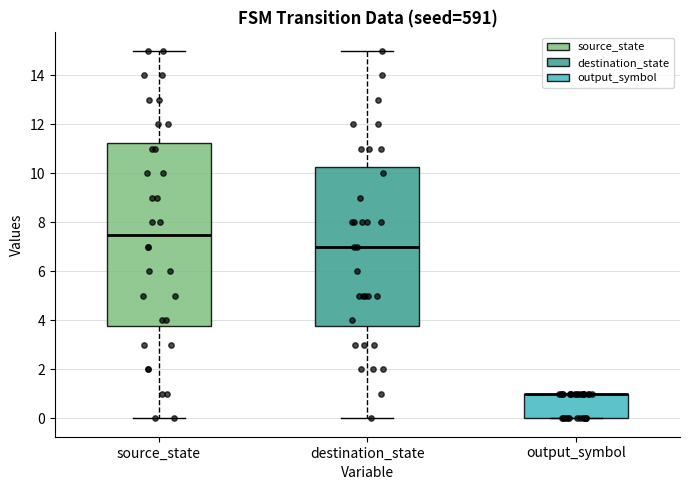

Reading left to right, read every box against the y-axis: the position of its median line, the range the box covers, and the ends of its whiskers. The values are not printed on the chart, so give them approximately, as read against the axis.

source_state: median 7.6, box 3.8 to 11.2, whiskers 0.0 to 15.0
destination_state: median 7.0, box 3.8 to 10.2, whiskers 0.0 to 15.0
output_symbol: median 1.0 (drawn on the box's upper edge), box 0.0 to 1.0, whiskers 0.0 to 1.0